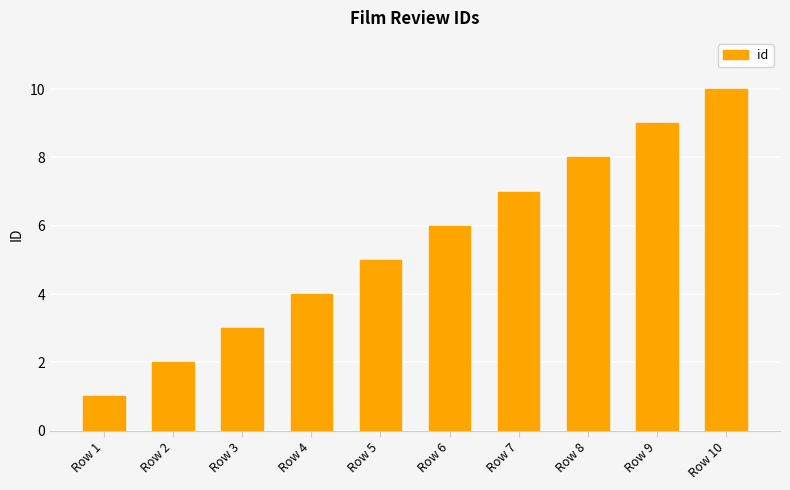

Which has a higher value, Row 8 or Row 3?

Row 8